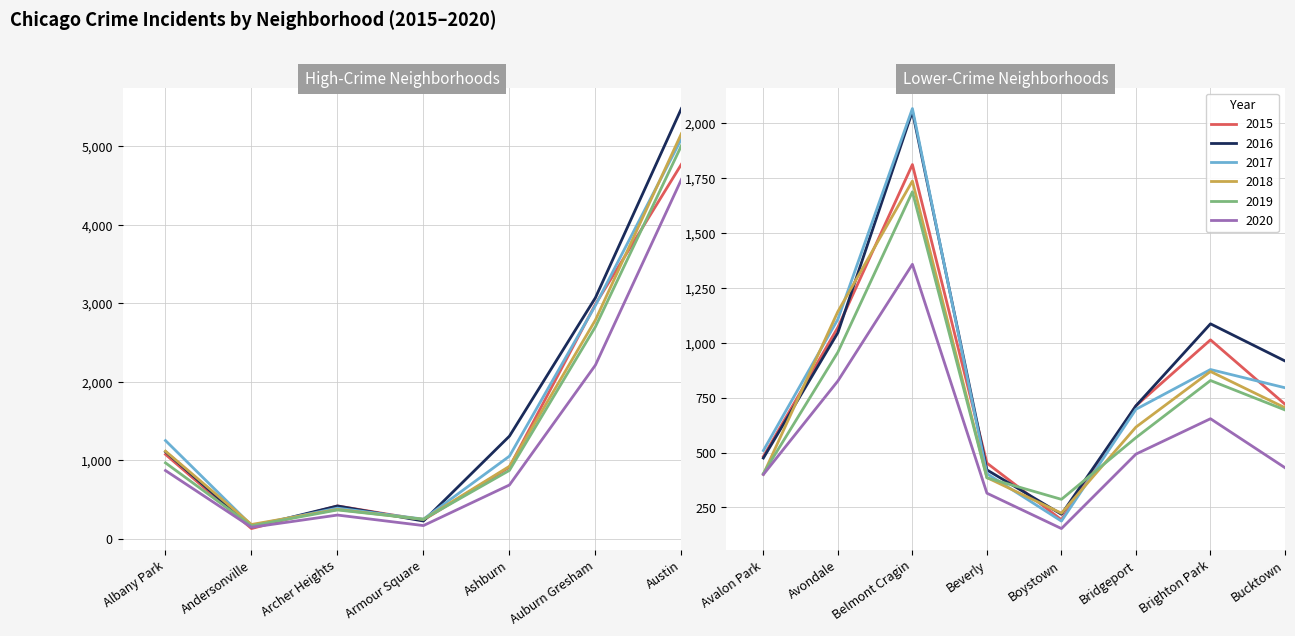

Reading left to right, transcribe all the data shown in this chart.

2016: 1110	151	419	227	1308	3071	5481	475	1046	2053	421	219	713	1086	917
2018: 1117	183	374	248	924	2787	5162	401	1142	1736	386	224	616	869	704
2020: 870	147	303	169	686	2213	4578	400	826	1357	315	154	493	654	431
2017: 1252	171	391	251	1053	2973	5095	509	1107	2066	404	188	697	878	795
2019: 968	166	368	249	872	2701	5008	405	957	1687	385	287	568	828	694
2015: 1076	131	419	240	913	2988	4771	482	1070	1811	452	194	713	1013	720